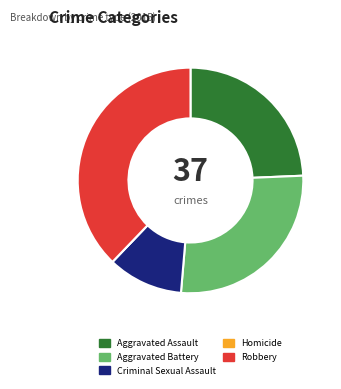

Is there any slice that represents more than half of the pie?

No